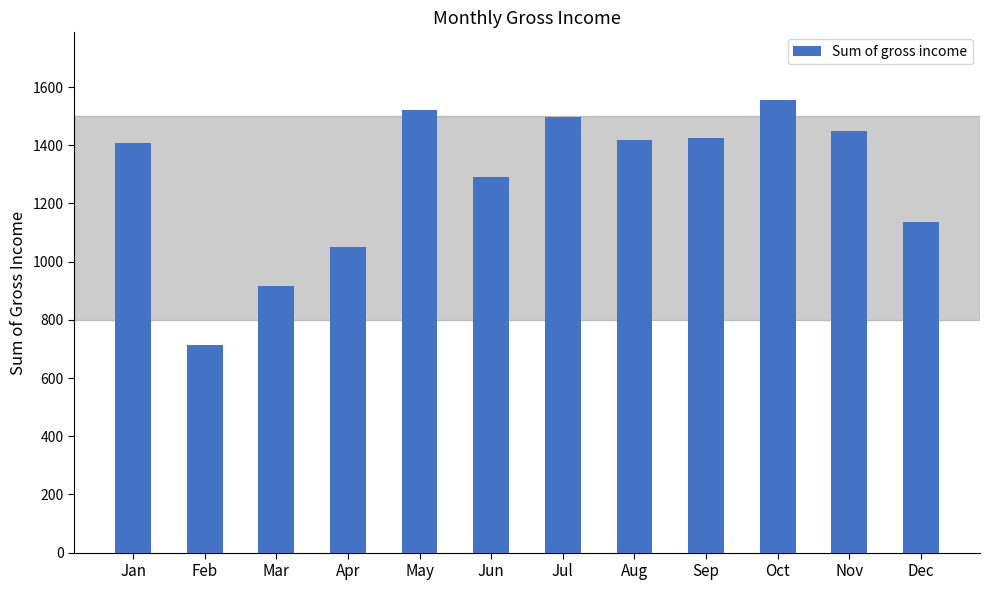

Does the chart contain any negative values?

No